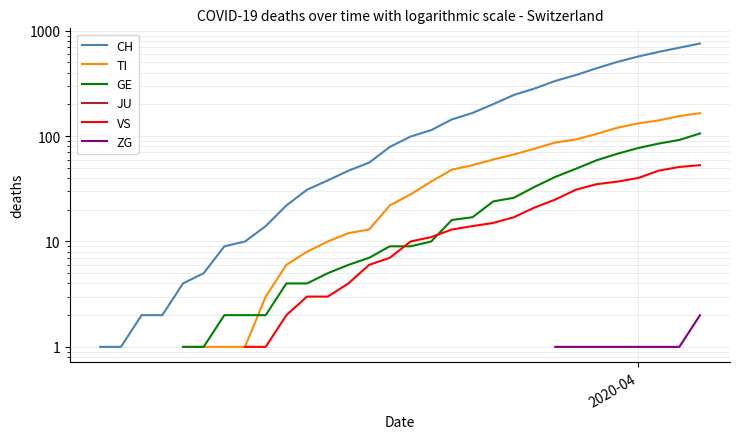

True or false: VS has more than 2 interior local peaks.

False